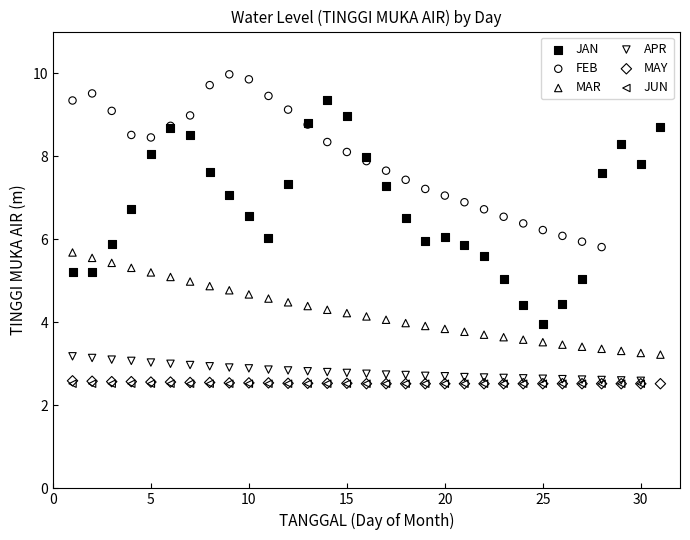

Which series reaches the maximum Y coordinate?

FEB